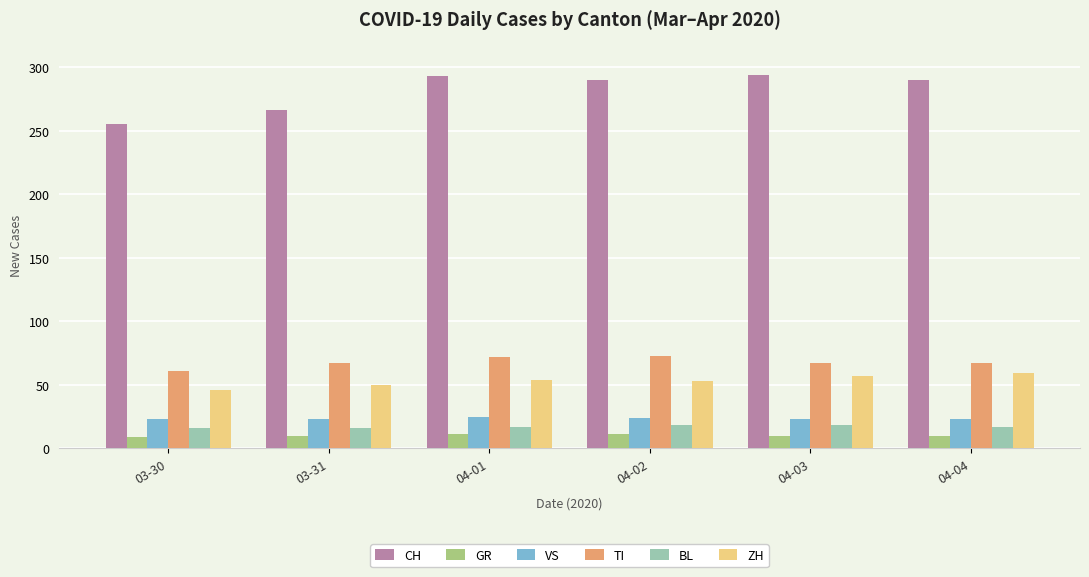

What is the approximate value of VS at 04-03?

23